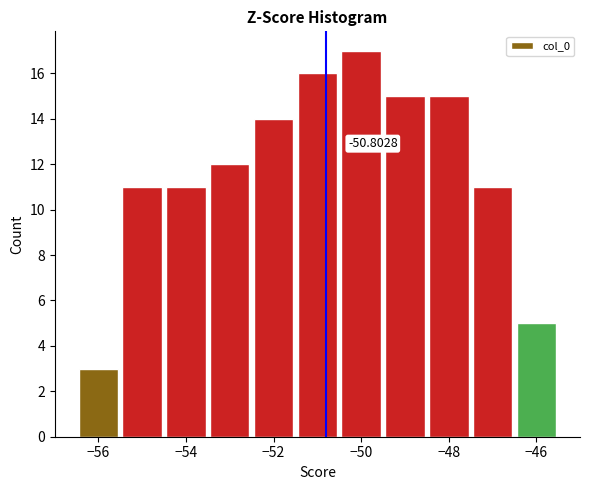

Over which range of the x-axis is the bar tallest?

-50.5 to -49.5